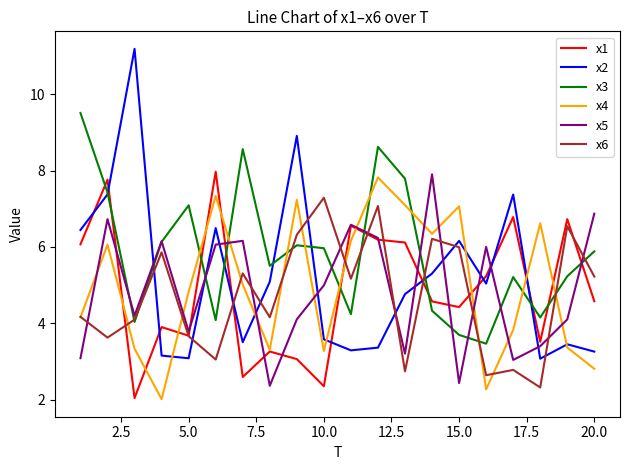

What is the minimum value shown in the chart?

2.0